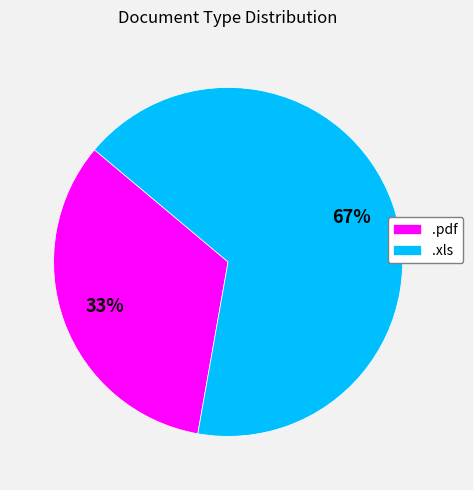

To the nearest percent, what is the average slice percentage?

50%